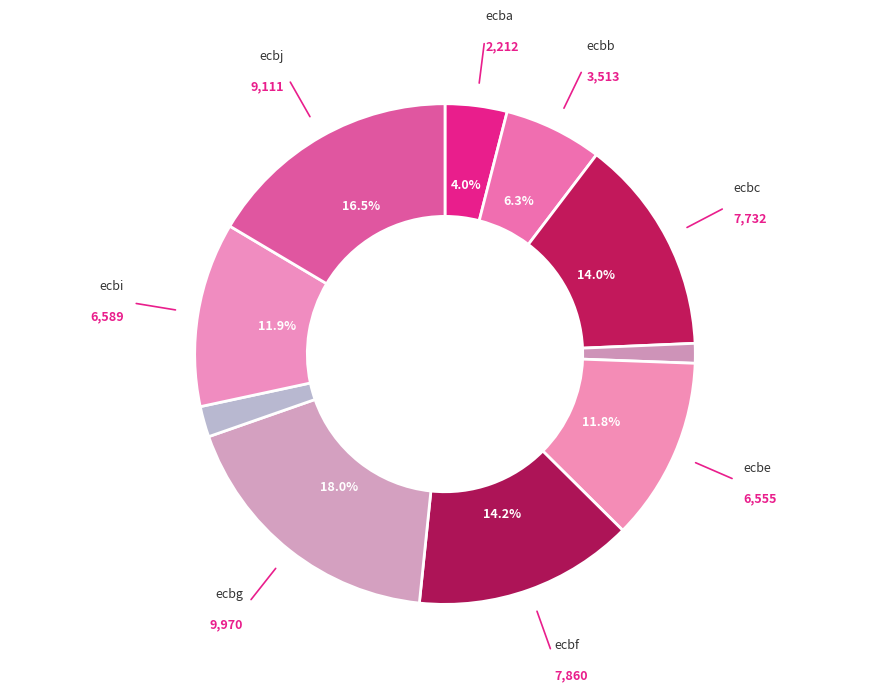

What is the smallest slice in the pie chart?

ecbd